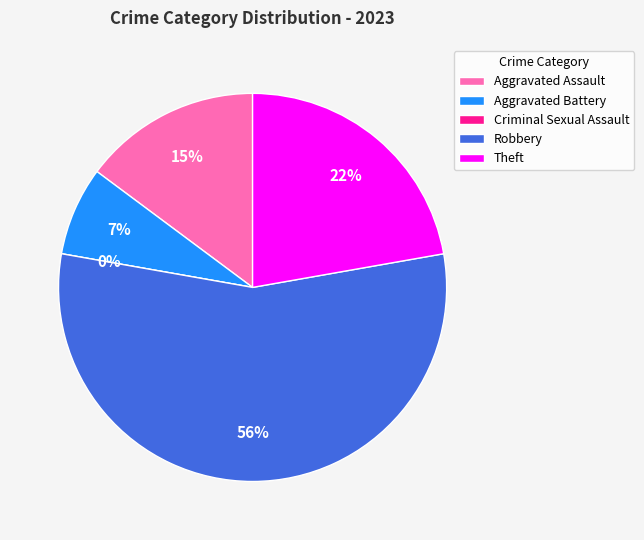

To the nearest percent, what is the average slice percentage?

20%